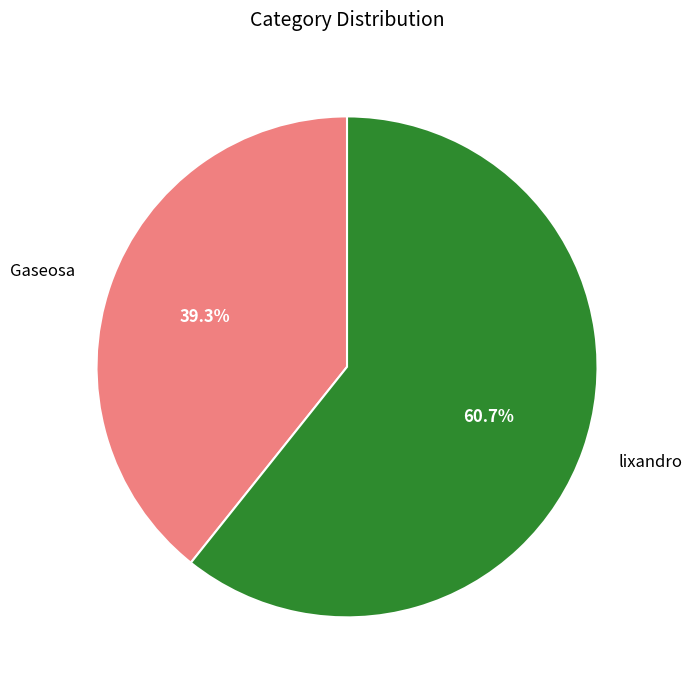

How many segments does this pie chart have?

2